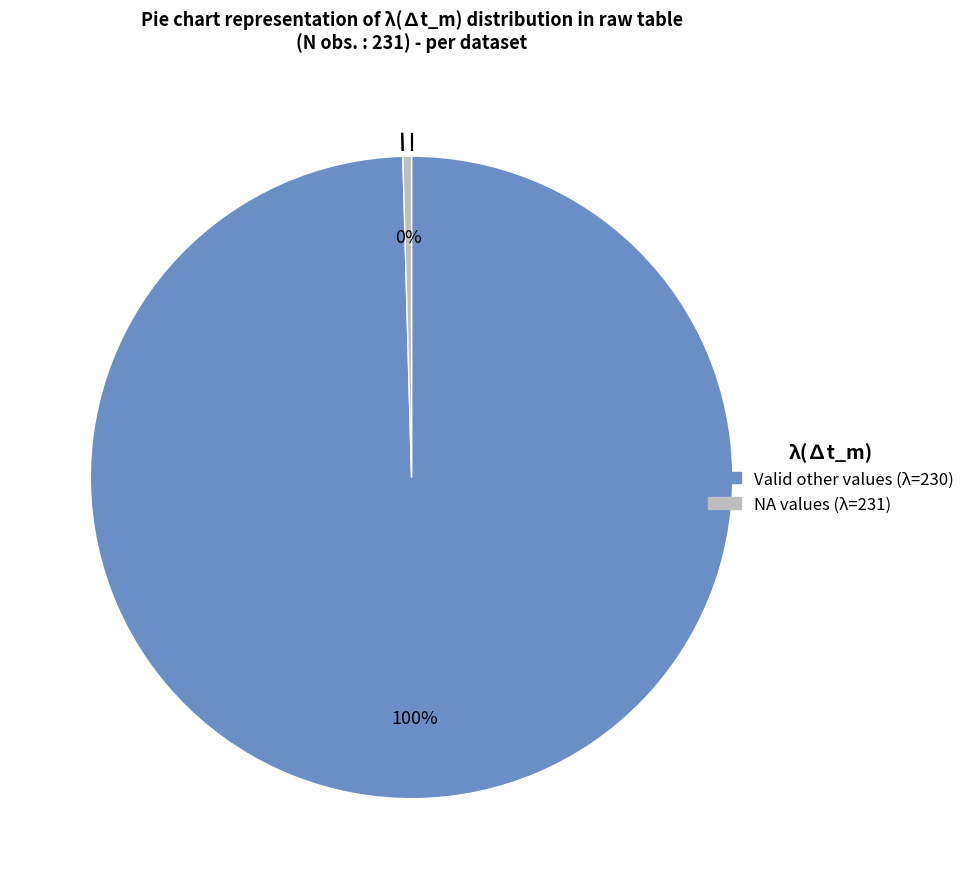

To the nearest percent, what is the average slice percentage?

50%